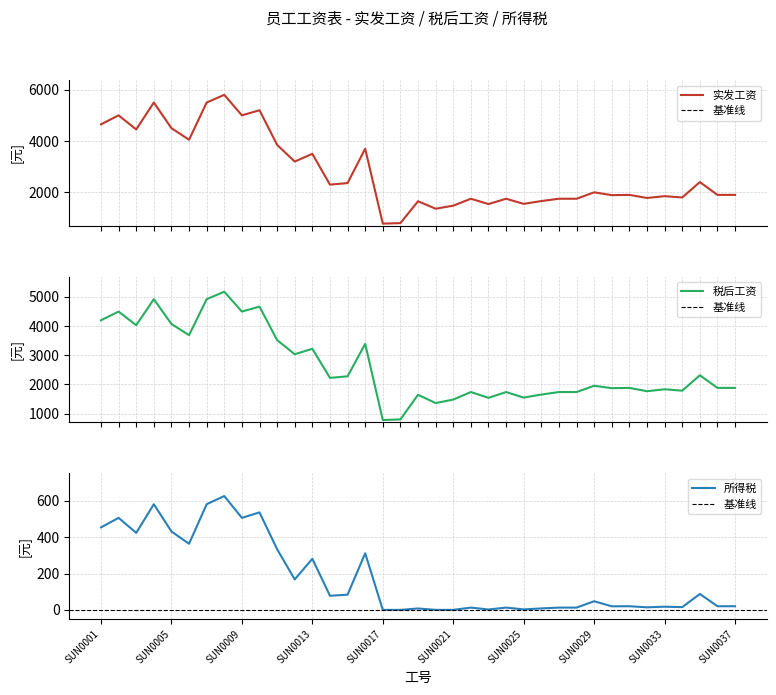

Is the value of 实发工资 at SUN0008 greater than the value of 税后工资 at SUN0027?

Yes